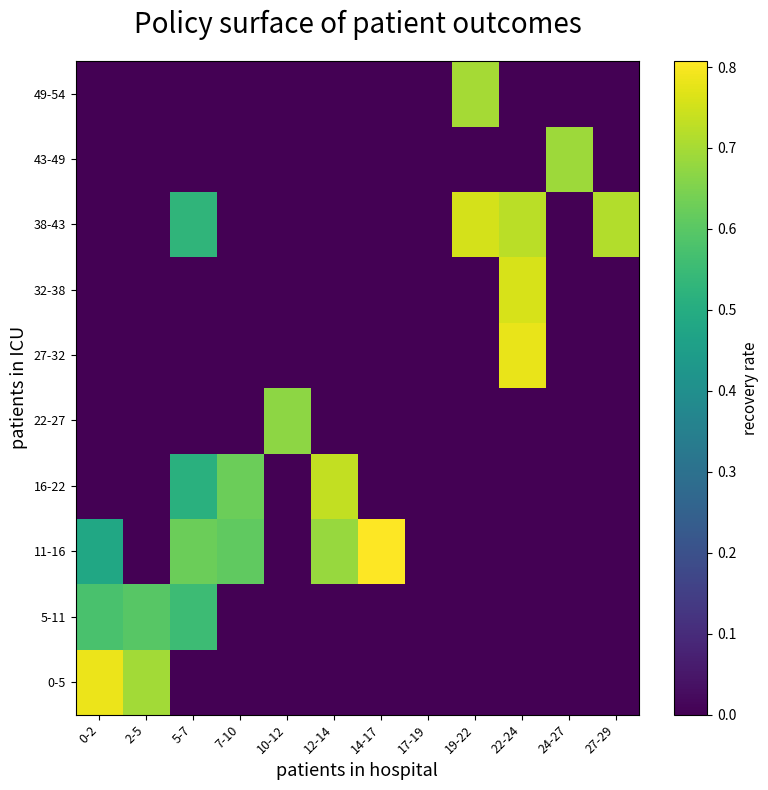

Reading left to right, what are all the values shown in this chart?

0-5: 0-2=0.8	2-5=0.7	5-7=0.0	7-10=0.0	10-12=0.0	12-14=0.0	14-17=0.0	17-19=0.0	19-22=0.0	22-24=0.0	24-27=0.0	27-29=0.0
5-11: 0-2=0.6	2-5=0.6	5-7=0.6	7-10=0.0	10-12=0.0	12-14=0.0	14-17=0.0	17-19=0.0	19-22=0.0	22-24=0.0	24-27=0.0	27-29=0.0
11-16: 0-2=0.5	2-5=0.0	5-7=0.6	7-10=0.6	10-12=0.0	12-14=0.7	14-17=0.8	17-19=0.0	19-22=0.0	22-24=0.0	24-27=0.0	27-29=0.0
16-22: 0-2=0.0	2-5=0.0	5-7=0.5	7-10=0.6	10-12=0.0	12-14=0.7	14-17=0.0	17-19=0.0	19-22=0.0	22-24=0.0	24-27=0.0	27-29=0.0
22-27: 0-2=0.0	2-5=0.0	5-7=0.0	7-10=0.0	10-12=0.7	12-14=0.0	14-17=0.0	17-19=0.0	19-22=0.0	22-24=0.0	24-27=0.0	27-29=0.0
27-32: 0-2=0.0	2-5=0.0	5-7=0.0	7-10=0.0	10-12=0.0	12-14=0.0	14-17=0.0	17-19=0.0	19-22=0.0	22-24=0.8	24-27=0.0	27-29=0.0
32-38: 0-2=0.0	2-5=0.0	5-7=0.0	7-10=0.0	10-12=0.0	12-14=0.0	14-17=0.0	17-19=0.0	19-22=0.0	22-24=0.8	24-27=0.0	27-29=0.0
38-43: 0-2=0.0	2-5=0.0	5-7=0.5	7-10=0.0	10-12=0.0	12-14=0.0	14-17=0.0	17-19=0.0	19-22=0.8	22-24=0.7	24-27=0.0	27-29=0.7
43-49: 0-2=0.0	2-5=0.0	5-7=0.0	7-10=0.0	10-12=0.0	12-14=0.0	14-17=0.0	17-19=0.0	19-22=0.0	22-24=0.0	24-27=0.7	27-29=0.0
49-54: 0-2=0.0	2-5=0.0	5-7=0.0	7-10=0.0	10-12=0.0	12-14=0.0	14-17=0.0	17-19=0.0	19-22=0.7	22-24=0.0	24-27=0.0	27-29=0.0